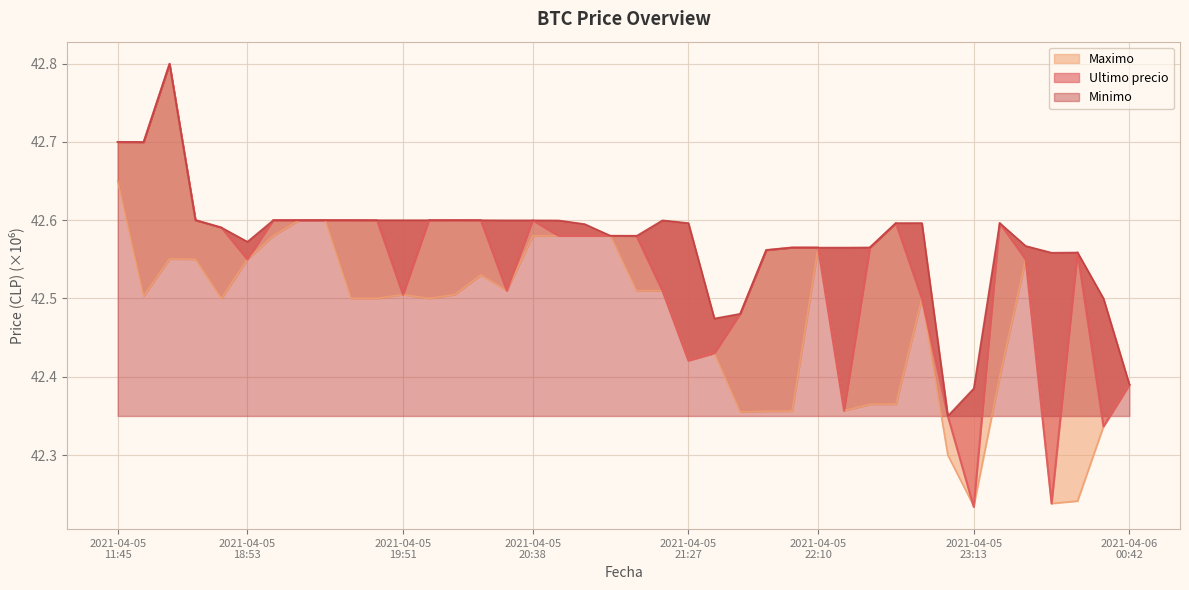

What are all the series names shown in the legend?

Ultimo precio, Minimo, Maximo